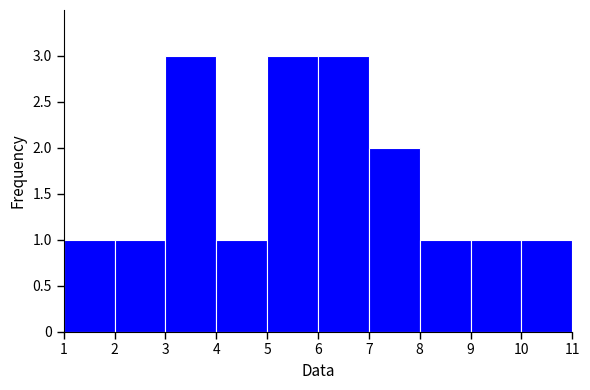

Reading left to right, list every bar in this chart as the range it spans on the x-axis followed by its height. The values are not printed on the chart, so give them approximately, as read against the axis.

1 to 2: 1
2 to 3: 1
3 to 4: 3
4 to 5: 1
5 to 6: 3
6 to 7: 3
7 to 8: 2
8 to 9: 1
9 to 10: 1
10 to 11: 1